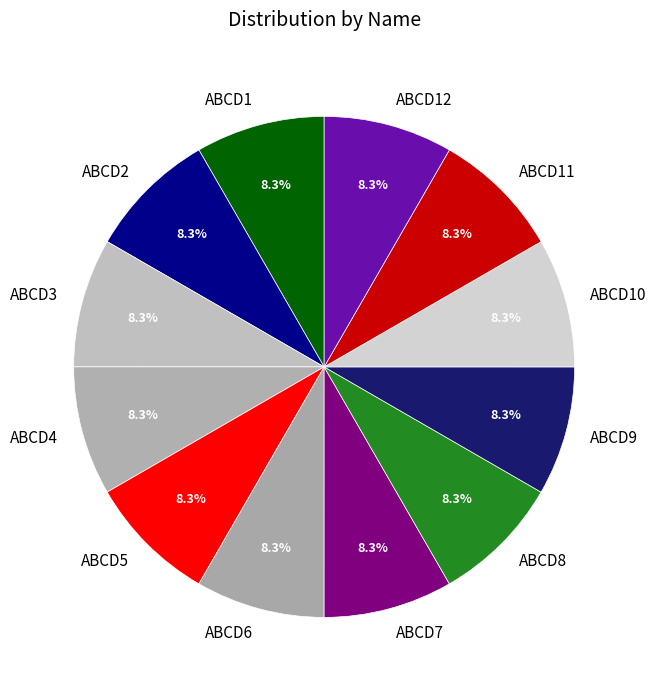

Does any single category account for the majority?

No